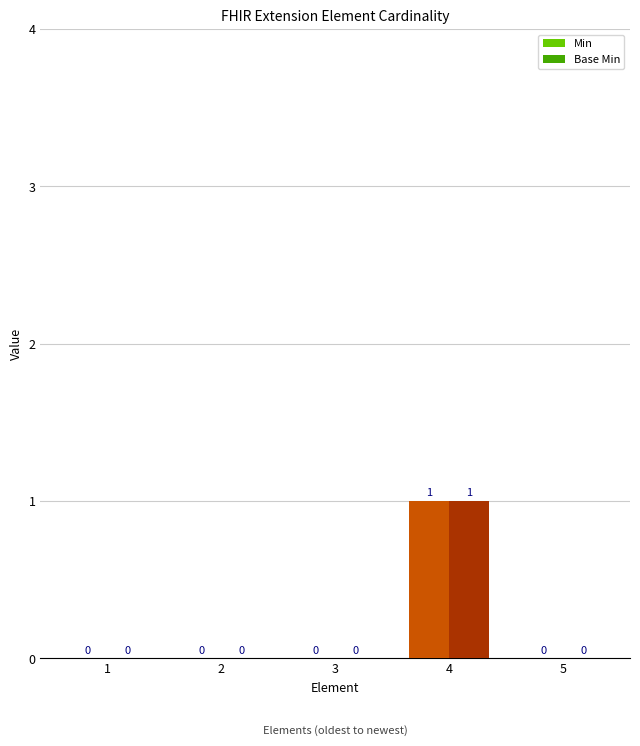

How many values in Base Min are above zero?

1